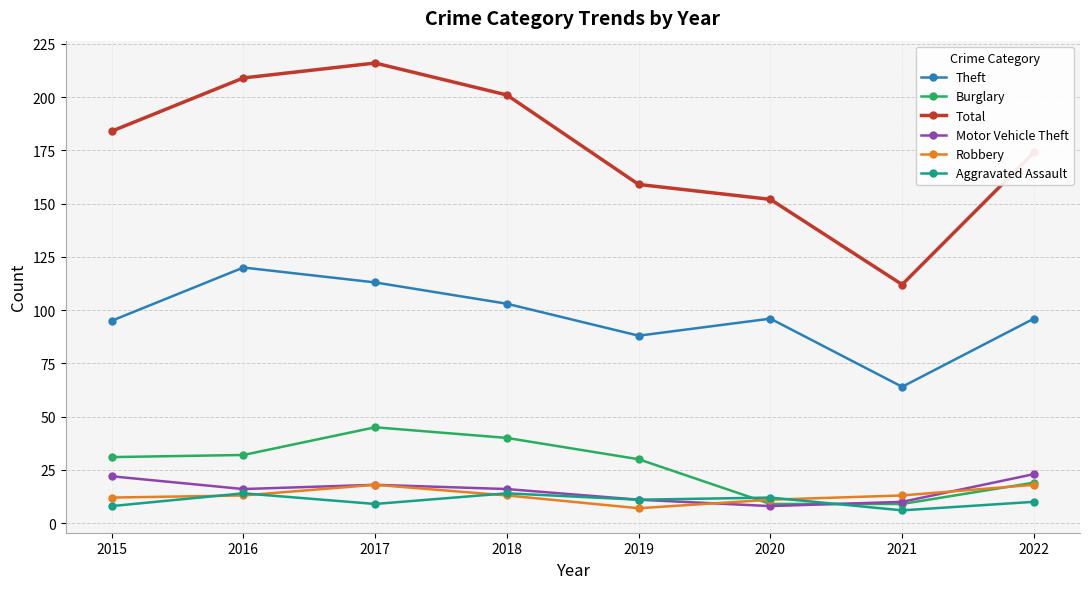

What is the sum of the Theft values at 2018 and 2021?

167